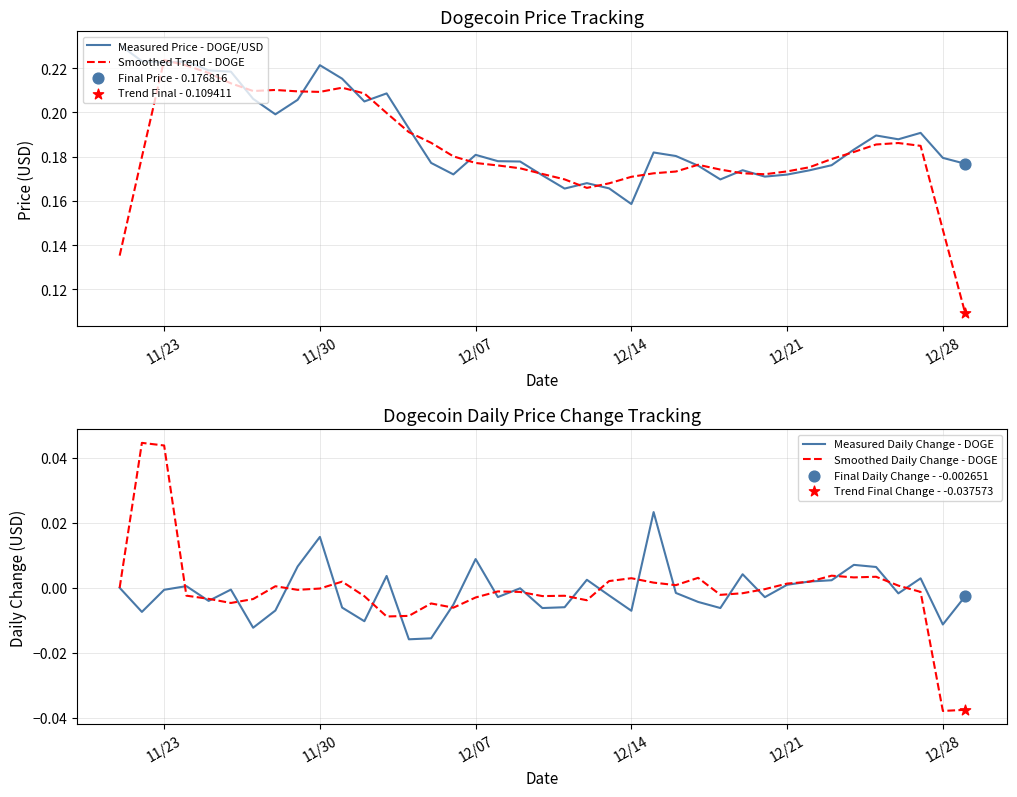

Which series reaches the minimum Y coordinate?

Smoothed Daily Change - DOGE